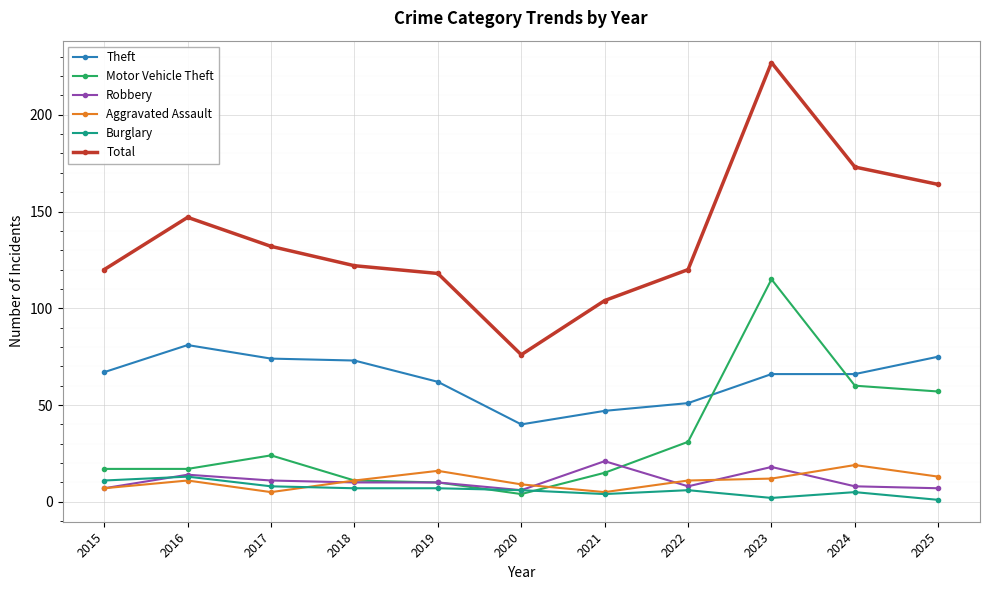

Does the chart display data point markers on the line(s)?

Yes